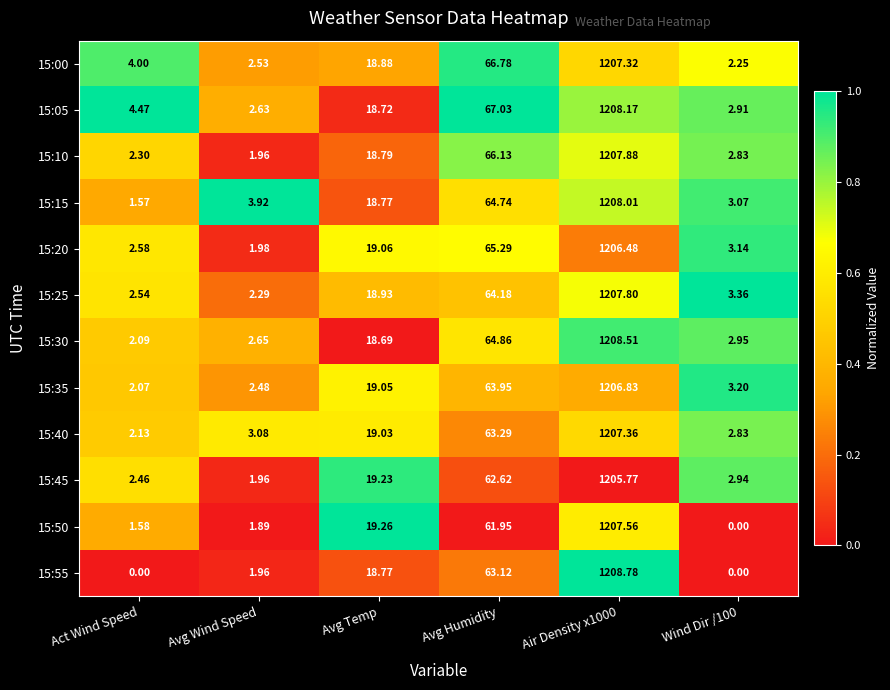

Rank the series at Air Density x1000 from lowest to highest value.

15:45, 15:20, 15:35, 15:00, 15:40, 15:50, 15:25, 15:10, 15:15, 15:05, 15:30, 15:55